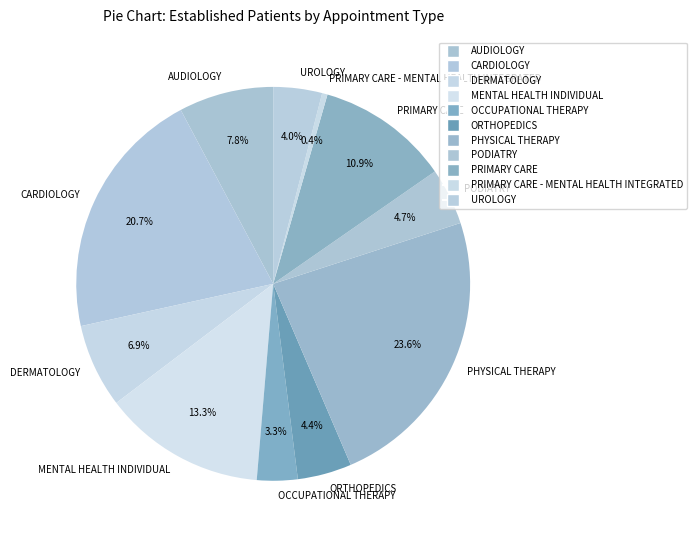

What is the total percentage of PHYSICAL THERAPY and PRIMARY CARE - MENTAL HEALTH INTEGRATED?

24.0%